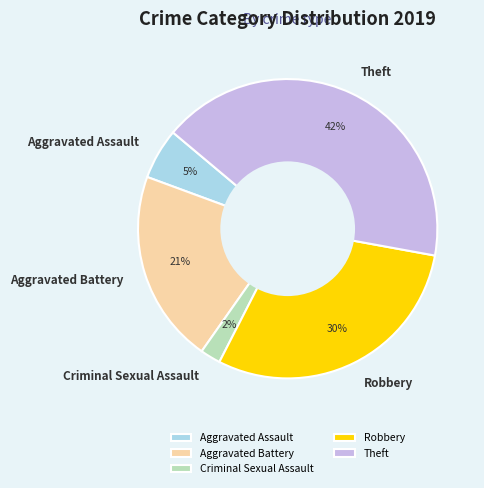

Between Criminal Sexual Assault and Aggravated Assault, which is larger?

Aggravated Assault